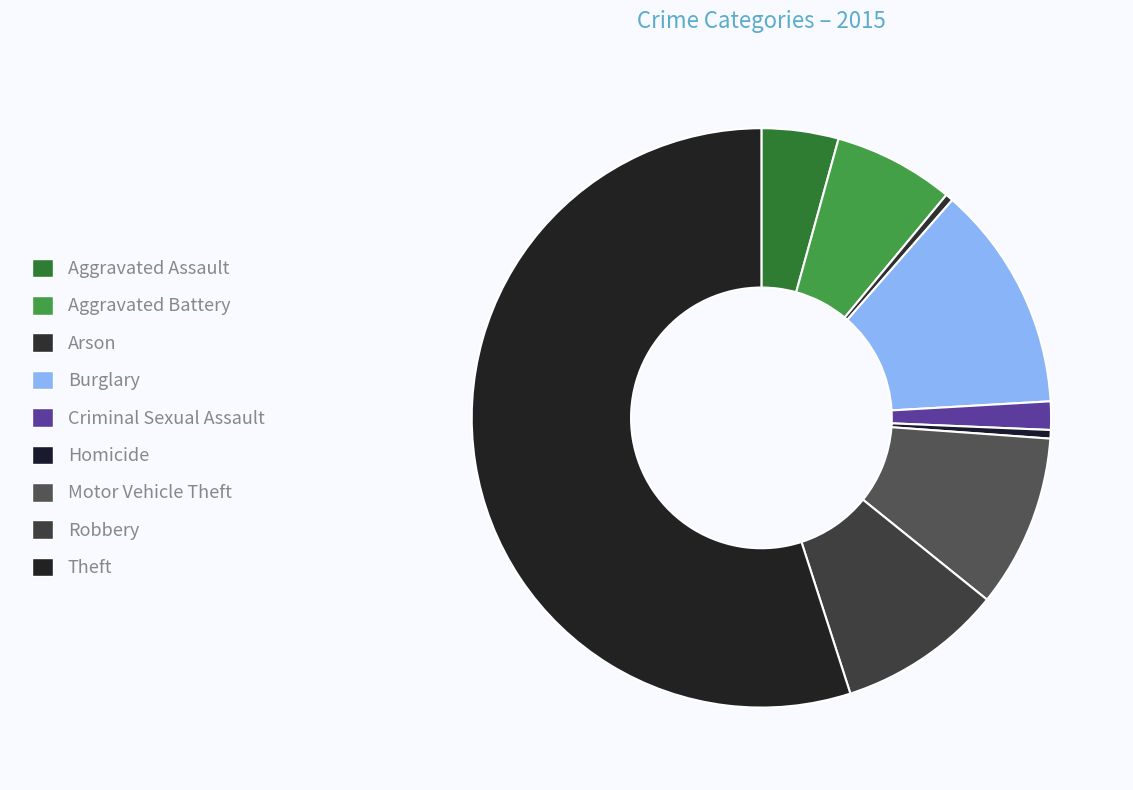

What is the largest slice in the pie chart?

Theft